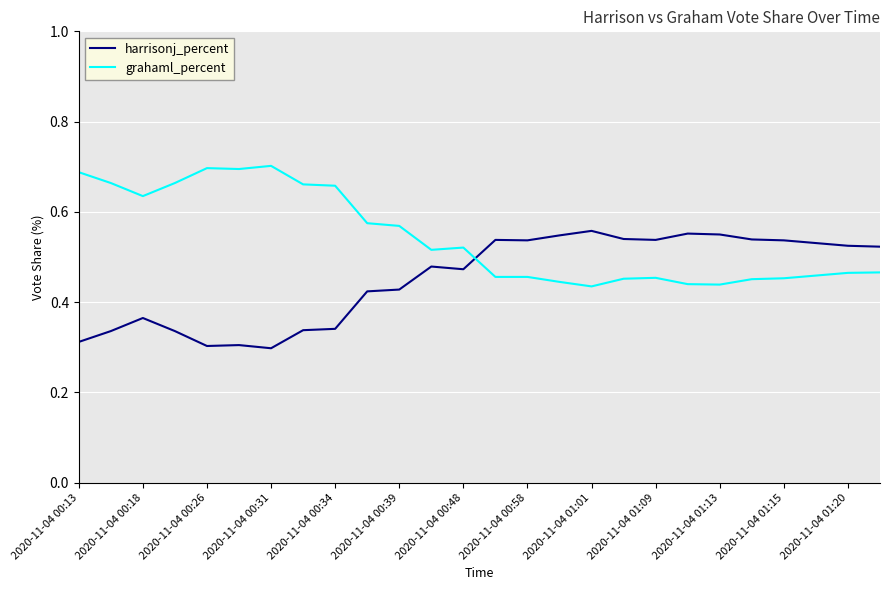

Does the chart display data point markers on the line(s)?

No